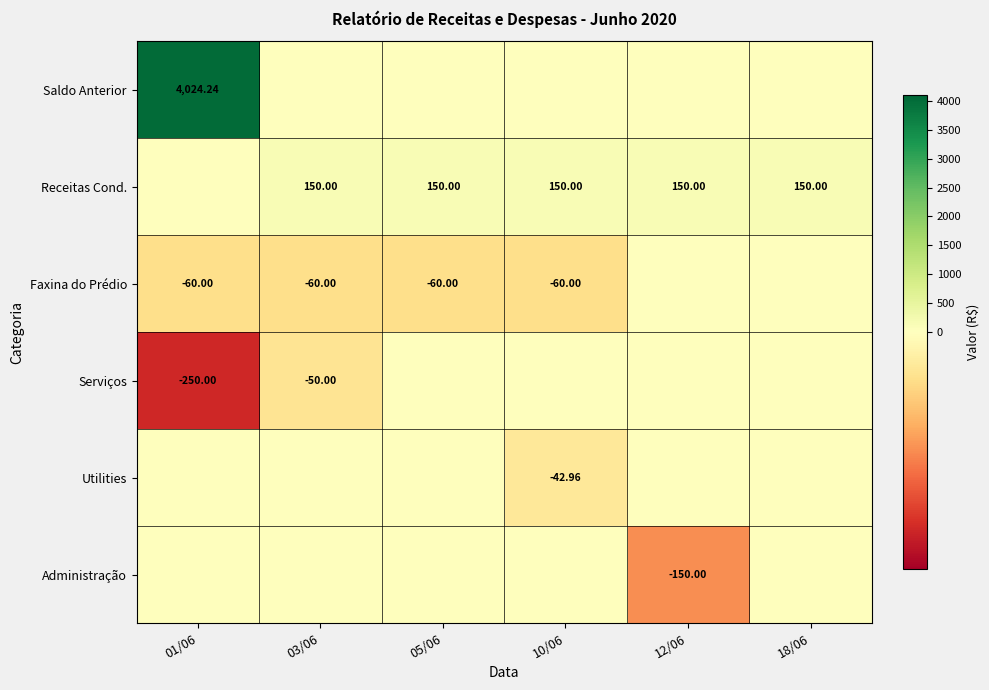

How many positive values does the Receitas Cond. series have?

5